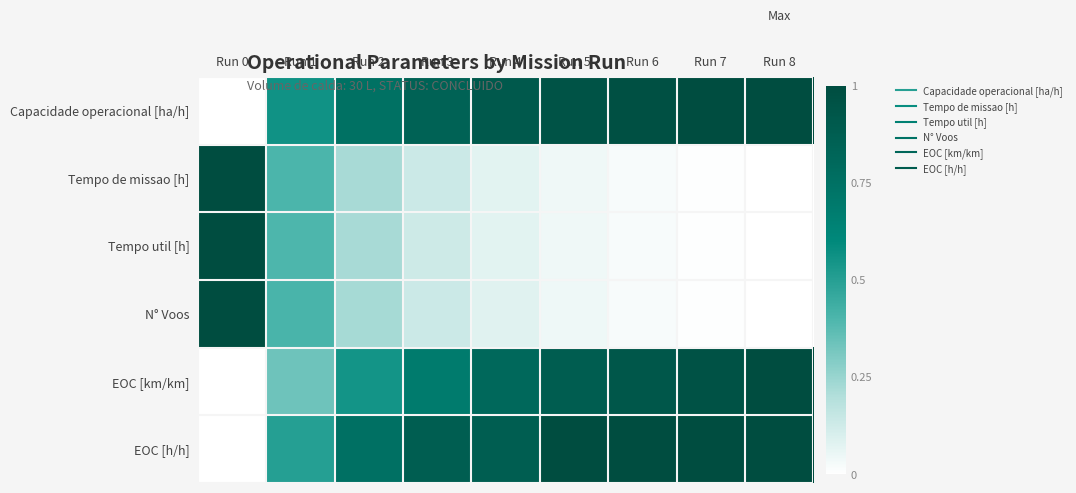

Reading left to right, what are all the values shown in this chart?

Capacidade operacional [ha/h]: Run 0=0.0	Run 1=0.6	Run 2=0.7	Run 3=0.8	Run 4=0.9	Run 5=1.0	Run 6=1.0	Run 7=1.0	Run 8=1.0
Tempo de missao [h]: Run 0=1.0	Run 1=0.4	Run 2=0.2	Run 3=0.1	Run 4=0.1	Run 5=0.0	Run 6=0.0	Run 7=0.0	Run 8=0.0
Tempo util [h]: Run 0=1.0	Run 1=0.4	Run 2=0.2	Run 3=0.1	Run 4=0.1	Run 5=0.0	Run 6=0.0	Run 7=0.0	Run 8=0.0
N° Voos: Run 0=1.0	Run 1=0.4	Run 2=0.2	Run 3=0.1	Run 4=0.1	Run 5=0.0	Run 6=0.0	Run 7=0.0	Run 8=0.0
EOC [km/km]: Run 0=0.0	Run 1=0.3	Run 2=0.5	Run 3=0.7	Run 4=0.8	Run 5=0.9	Run 6=0.9	Run 7=1.0	Run 8=1.0
EOC [h/h]: Run 0=0.0	Run 1=0.5	Run 2=0.8	Run 3=0.9	Run 4=0.9	Run 5=1.0	Run 6=1.0	Run 7=1.0	Run 8=1.0